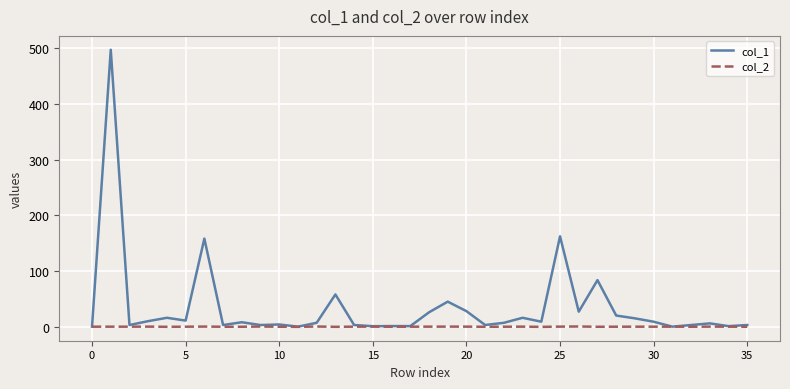

List the series in order of their overall mean, highest first.

col_1, col_2